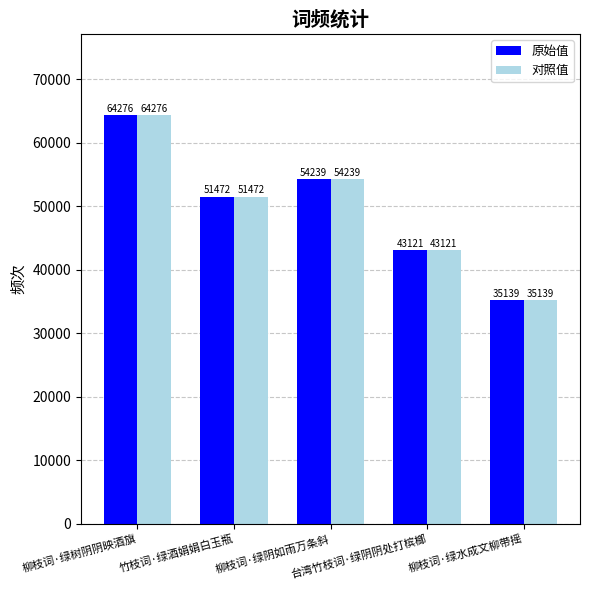

What is the maximum value shown in the chart?

64276